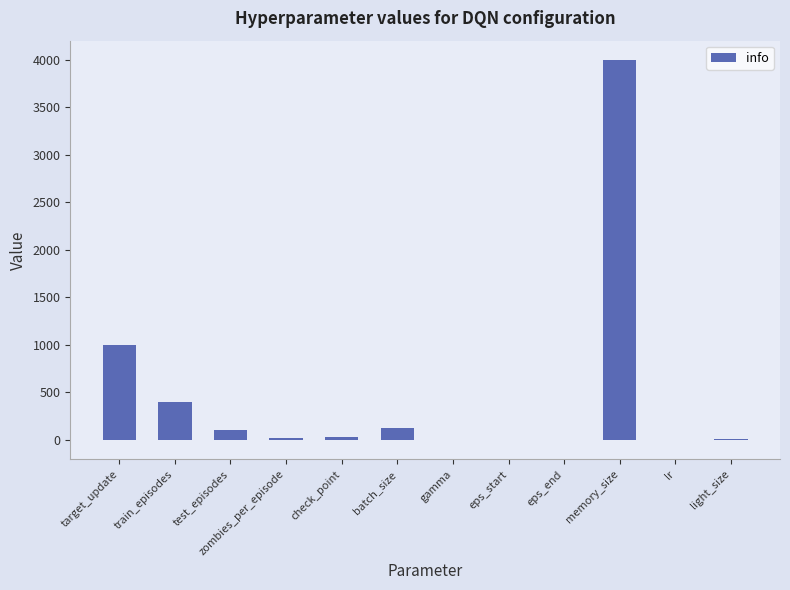

Between target_update and light_size, which is larger?

target_update